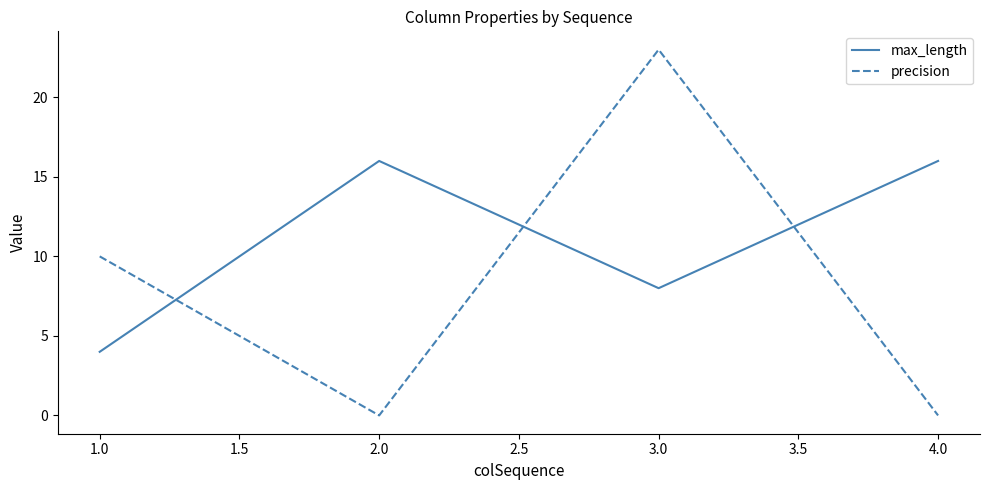

Which series has the largest range (max minus min)?

precision